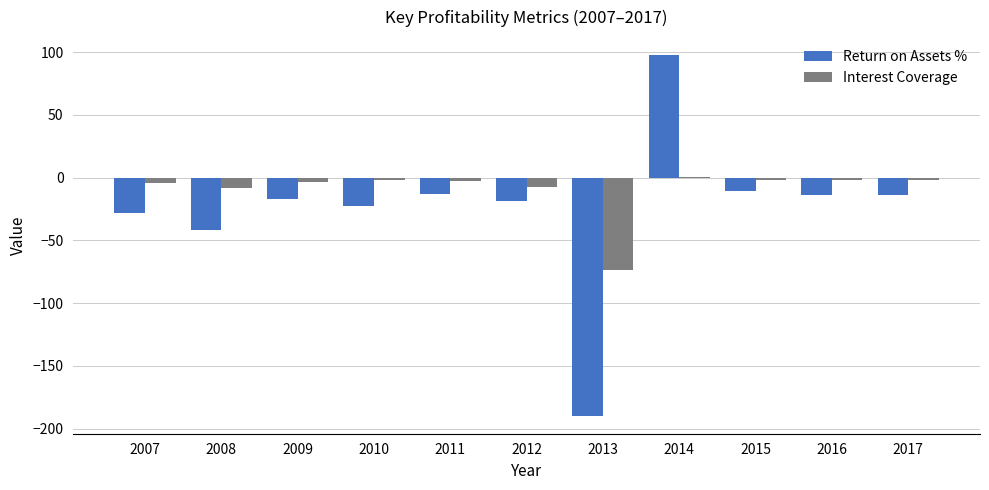

Which series has the largest total across all categories?

Interest Coverage